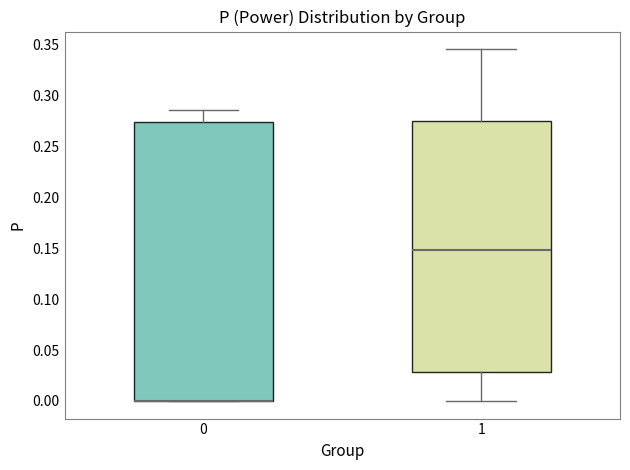

Comparing the boxes themselves (not the whiskers), which one is the tallest?

0